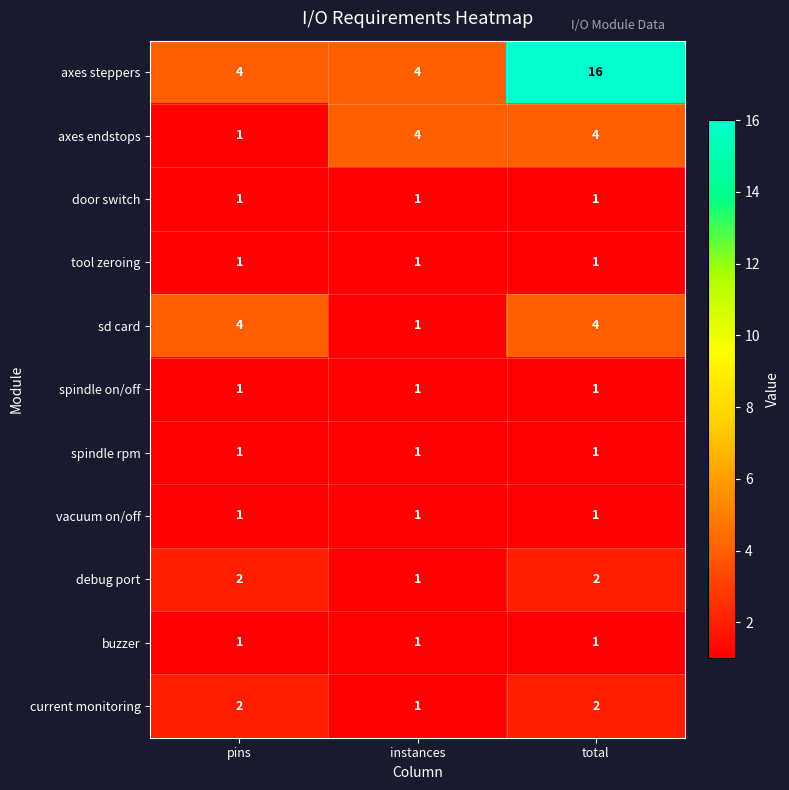

What is the smallest value displayed?

1